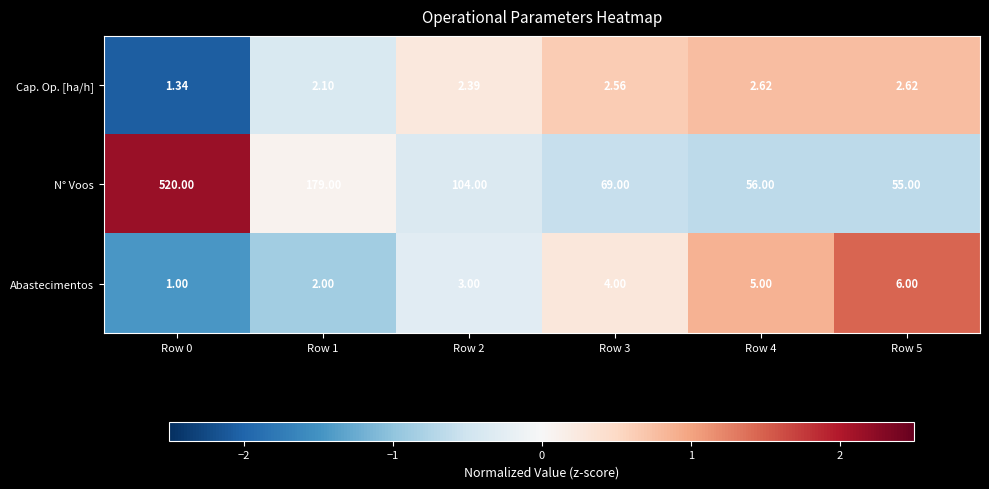

How many data points in Cap. Op. [ha/h] are less than 2?

1